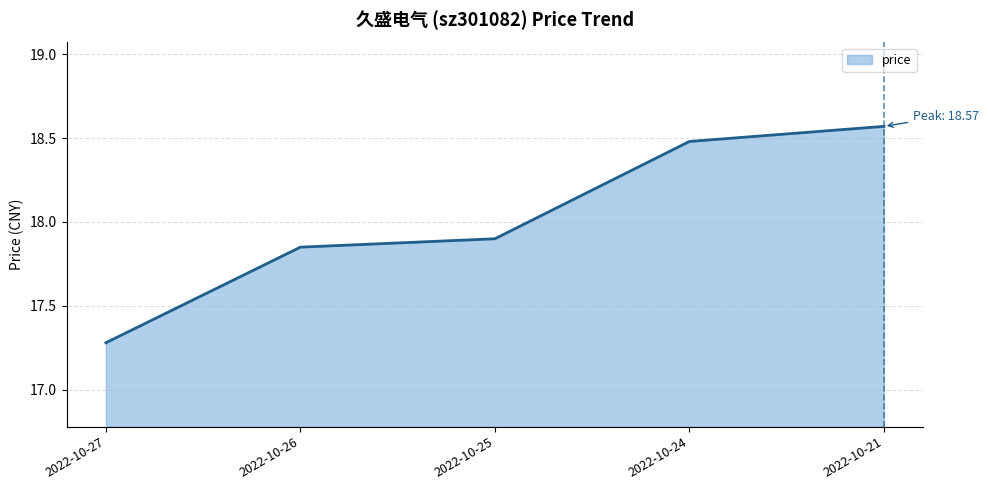

Which category has the lowest value across all series?

2022-10-27